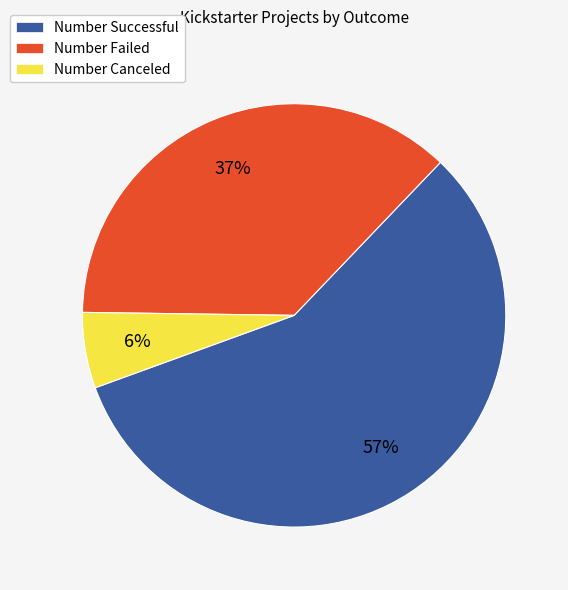

True or false: Number Failed accounts for 43% of the total.

False